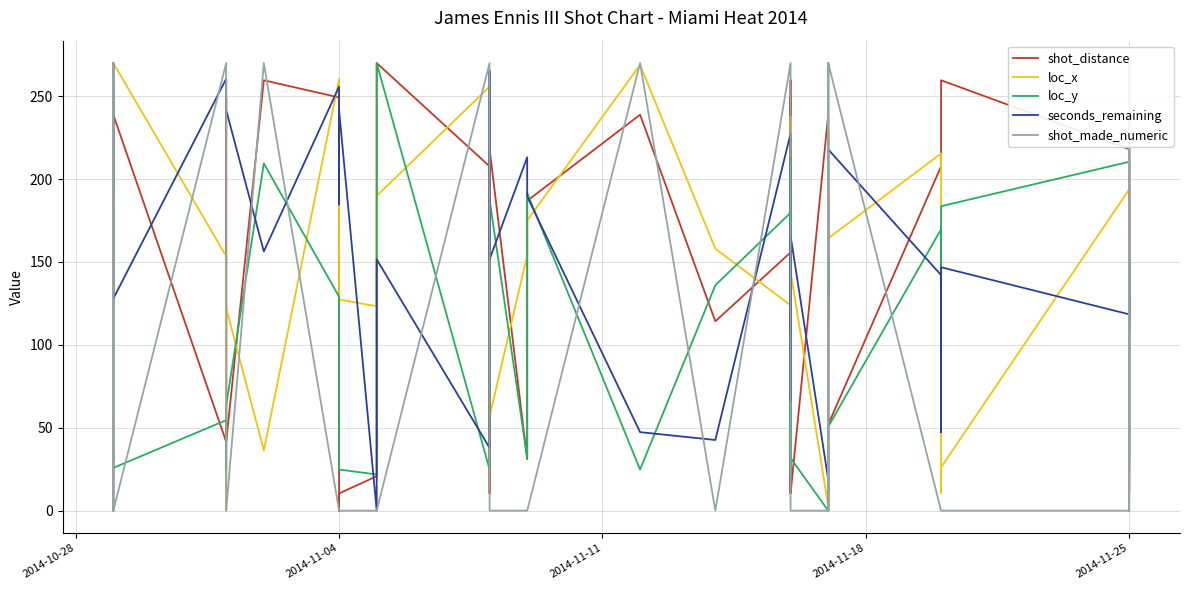

True or false: seconds_remaining has more than 1 interior local peaks.

True